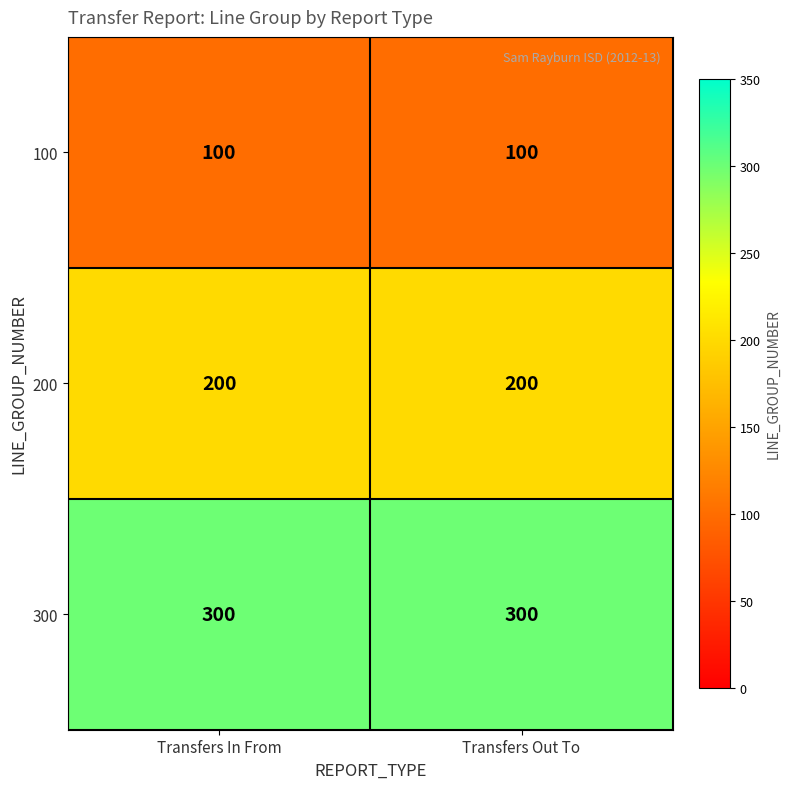

What is the maximum value shown in the chart?

300